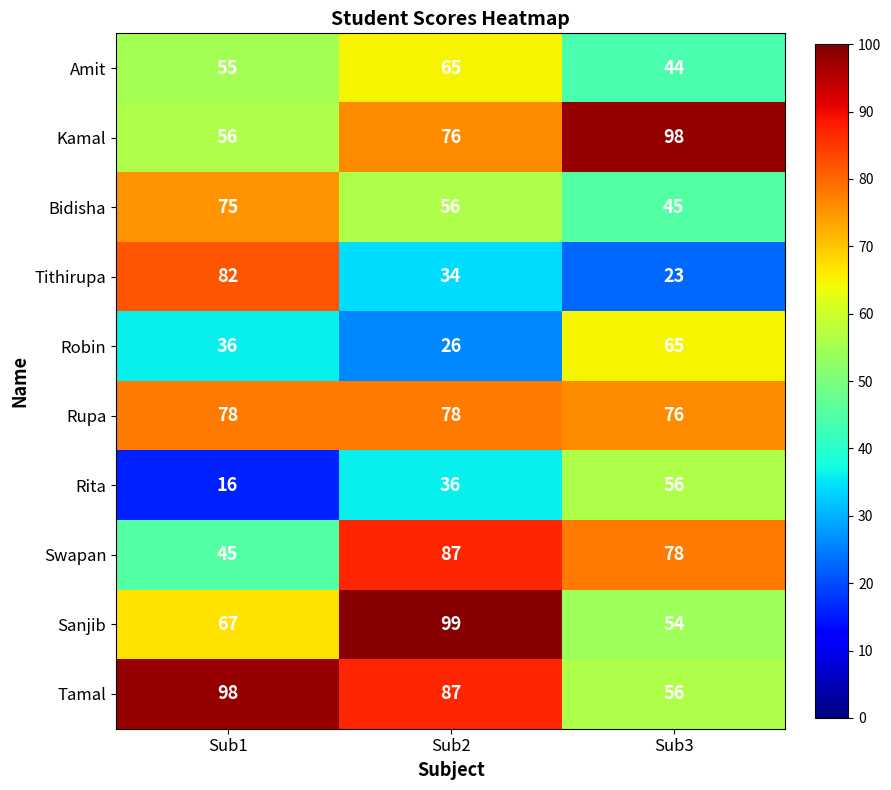

Is it true that Tamal equals 92 at Sub3?

False